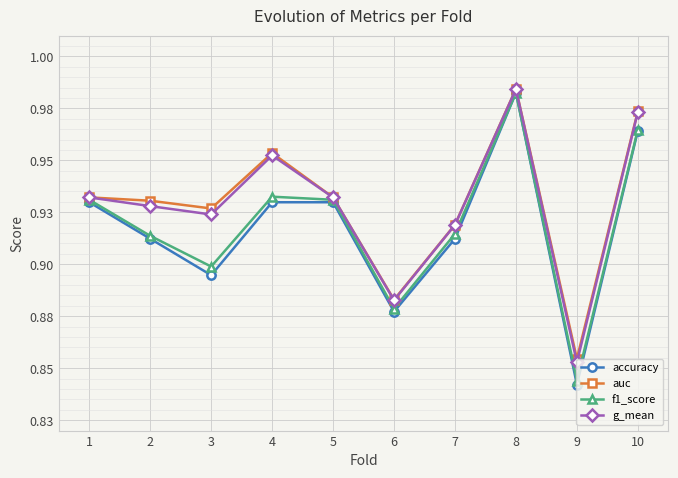

What is the sum of all accuracy values?

9.2